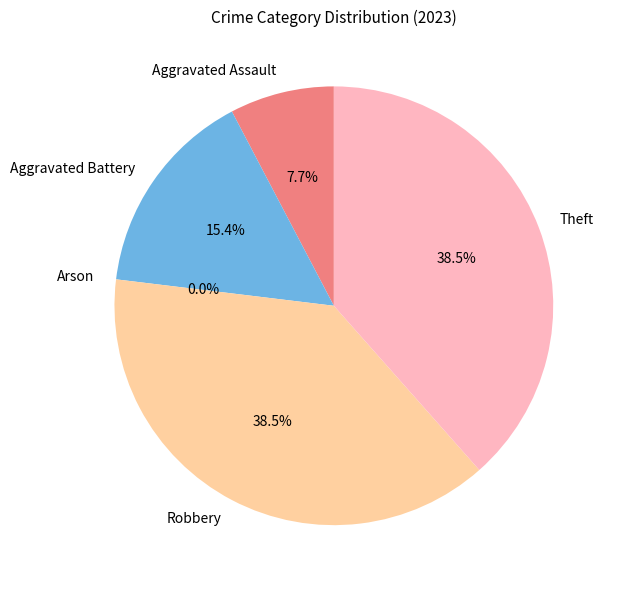

To the nearest percent, what is the average slice percentage?

20%